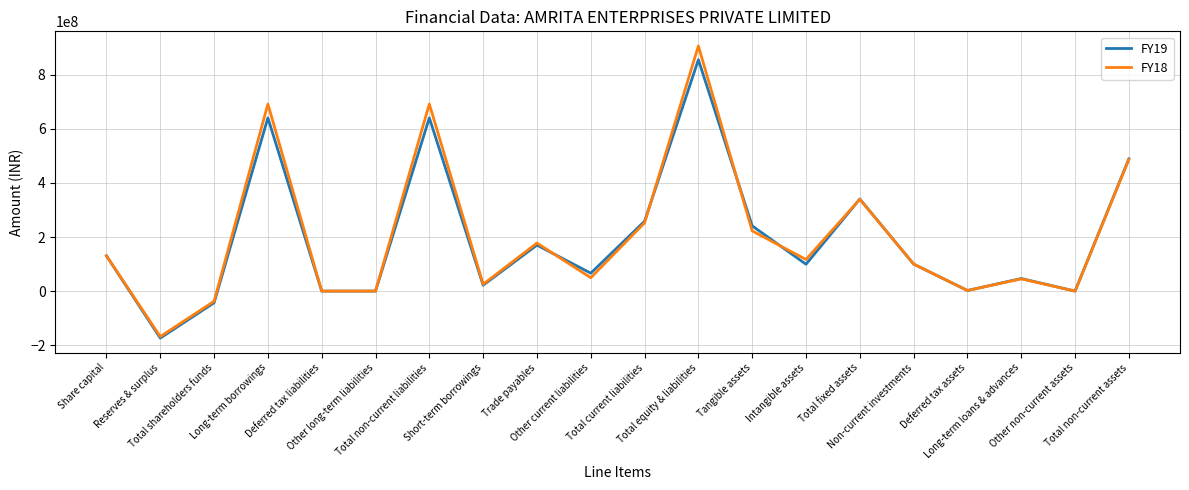

List the series in order of their peak value, lowest first.

FY19, FY18